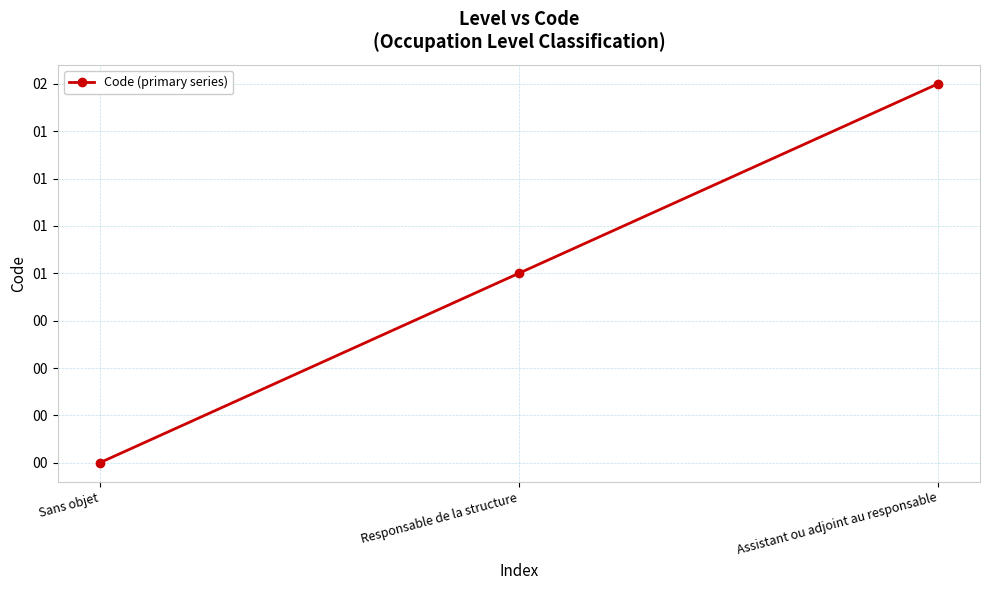

Where does the data first go above 1?

Assistant ou adjoint au responsable